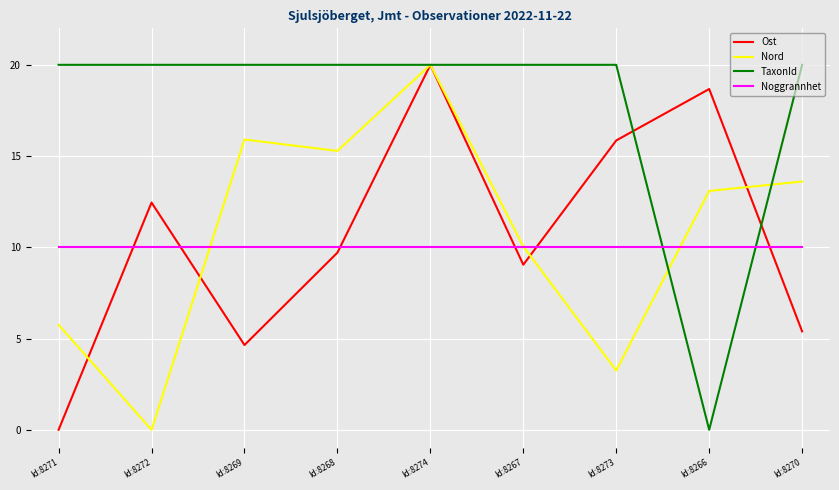

The value of Nord at Id:8272 is -13.3. True or false?

False